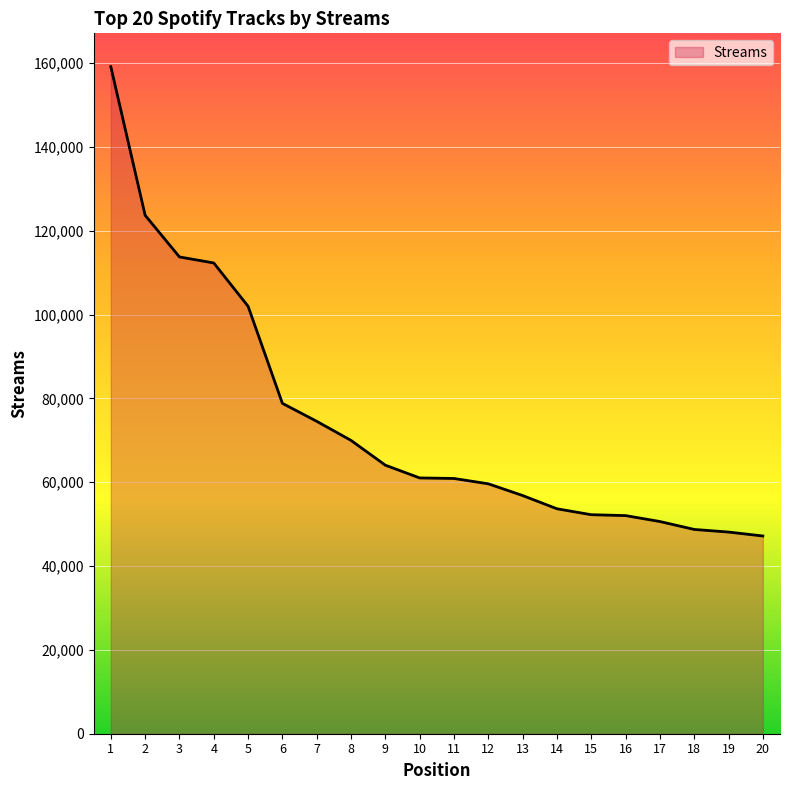

What is the smallest value displayed?

47173